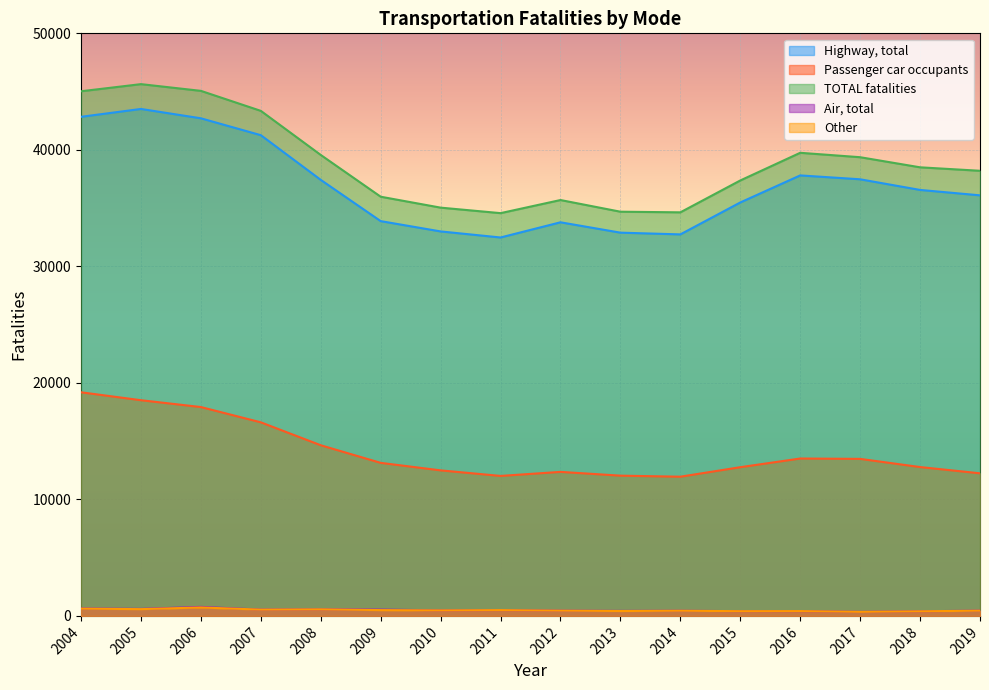

True or false: Other and Passenger car occupants cross at least once.

False